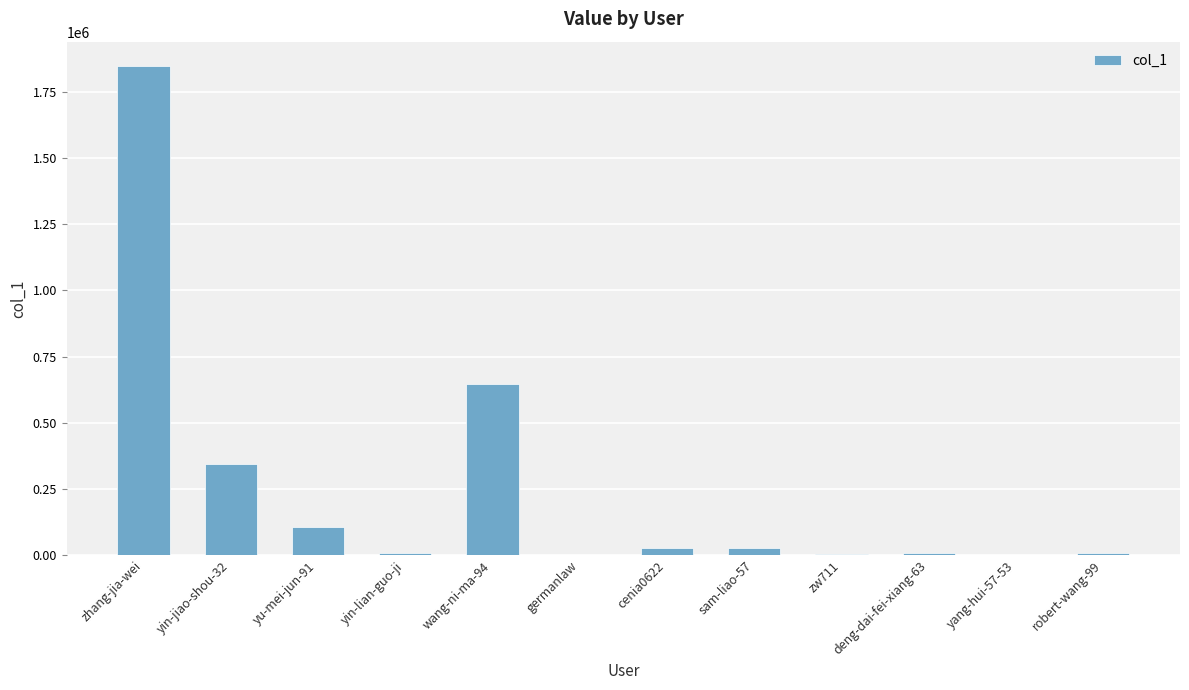

Where is the data nearest to the value 924108?

wang-ni-ma-94